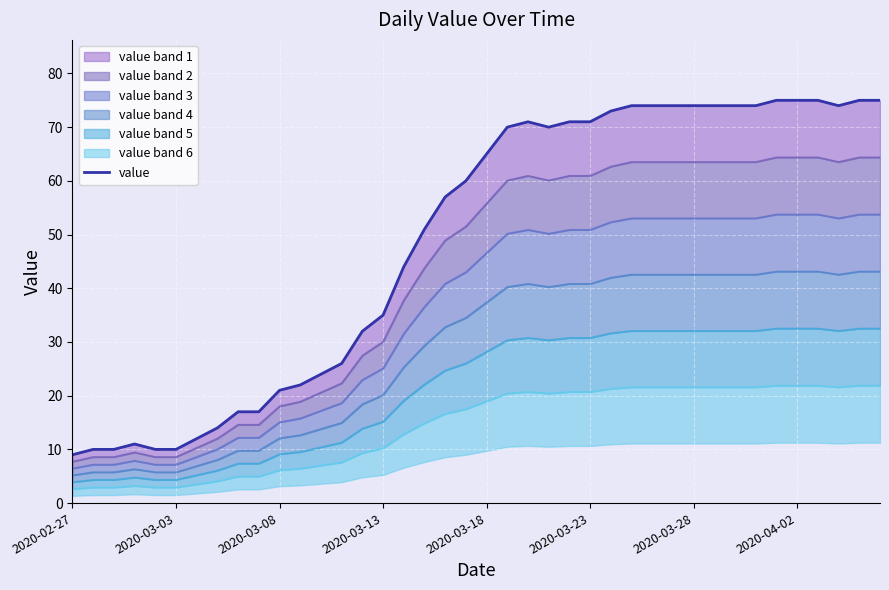

What is the approximate value at 22, to the nearest 10?

70